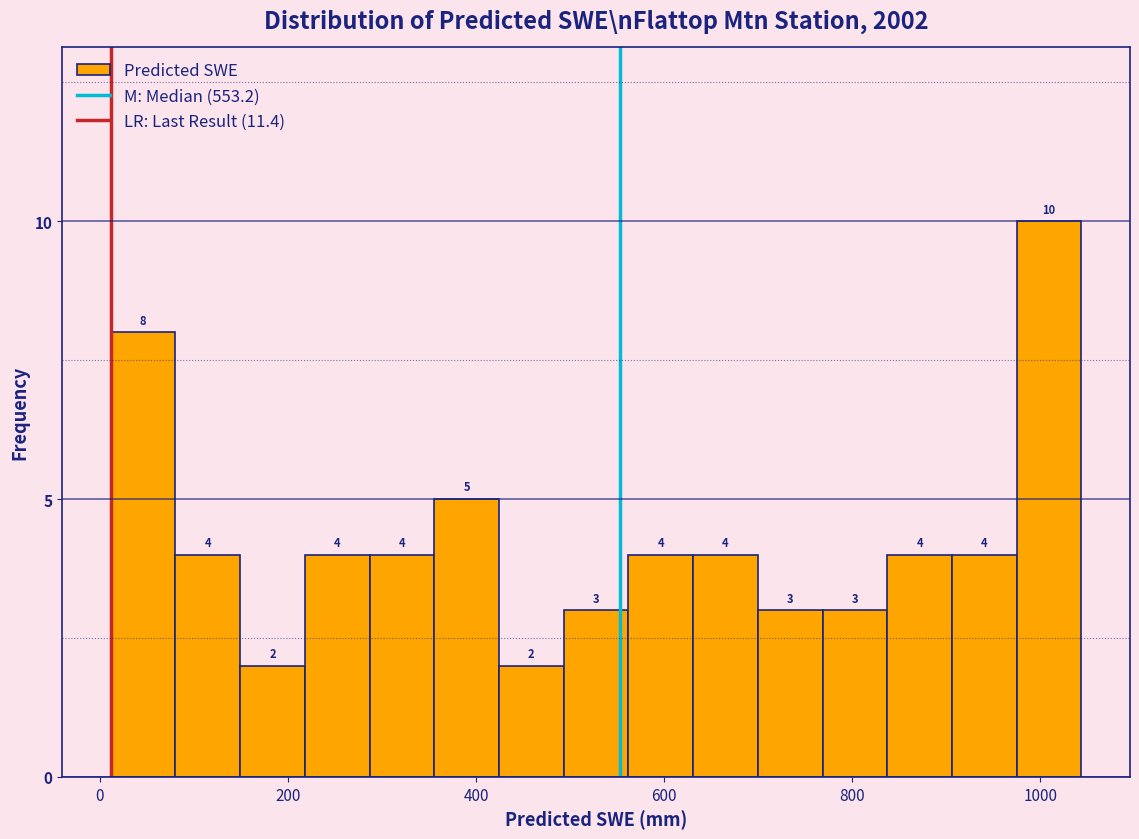

Around what value on the x-axis is the tallest bar? Give the approximate position of its centre, as read against the axis.

1000